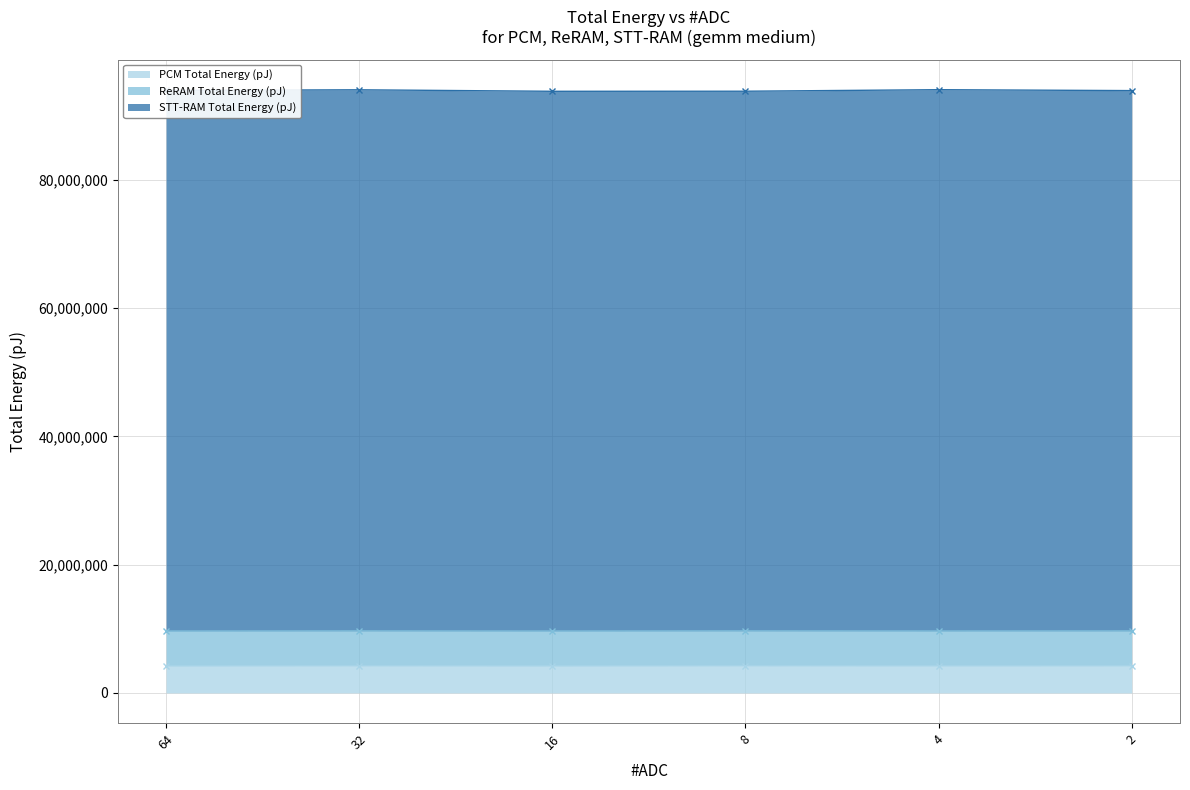

What is the maximum value for PCM Total Energy (pJ)?

4241374